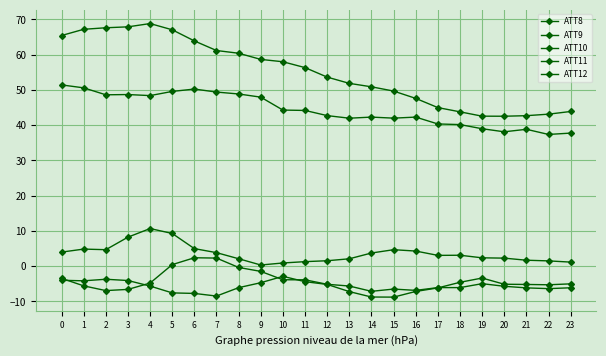

Between which two adjacent categories do ATT10 and ATT12 first intersect?

0 and 1